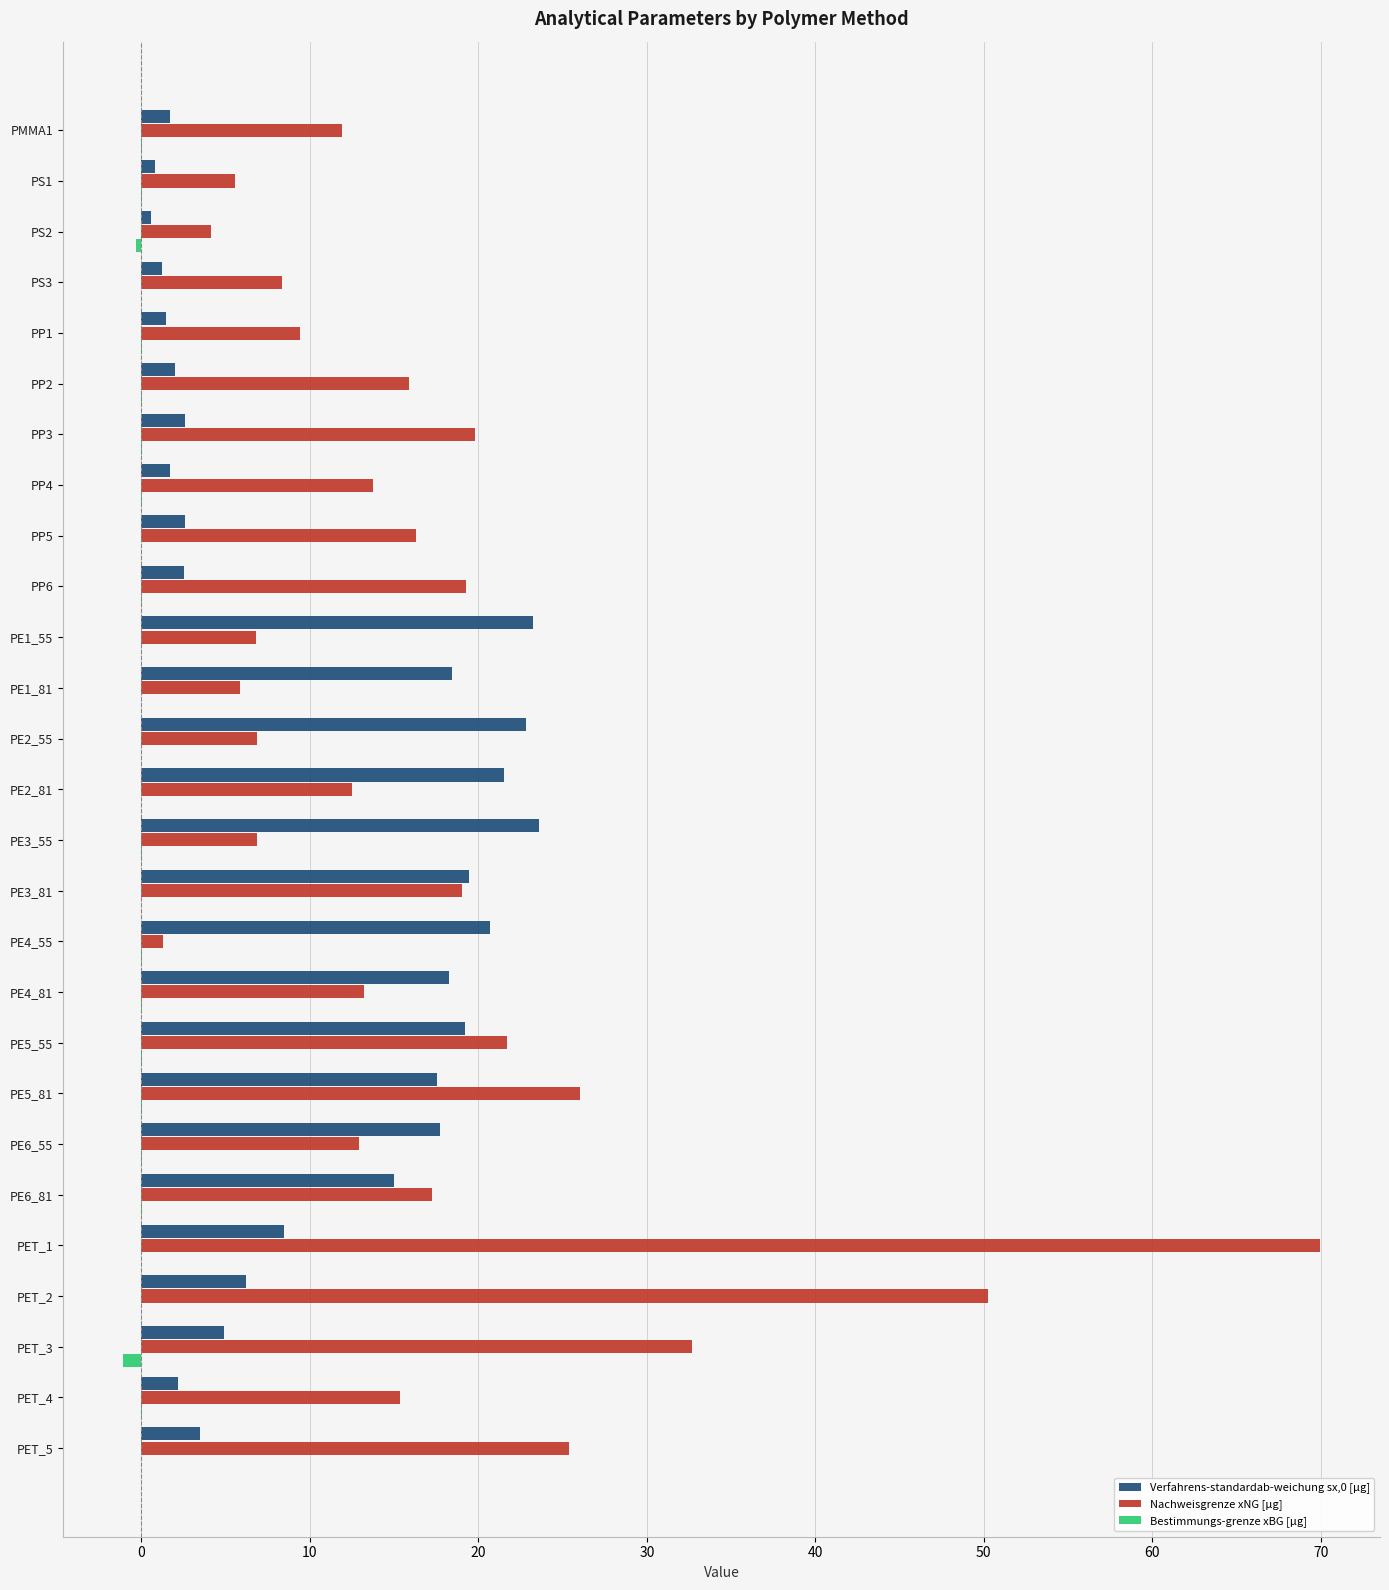

True or false: Nachweisgrenze xNG [µg] has a value of 12.9 at PE6_55.

True